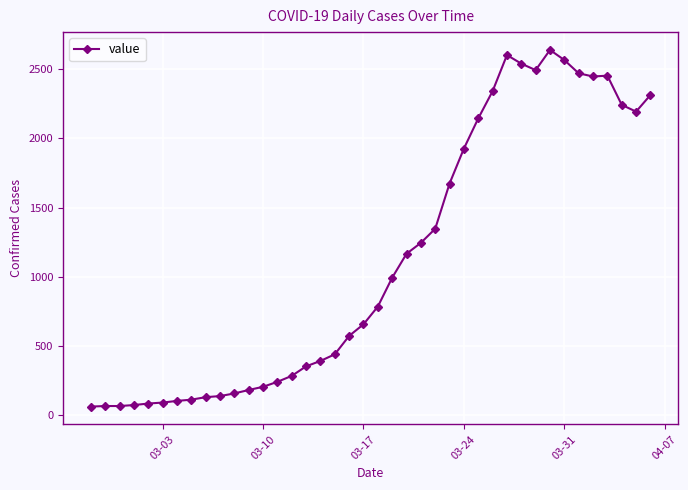

What is the value of the 15th point from the left?

283